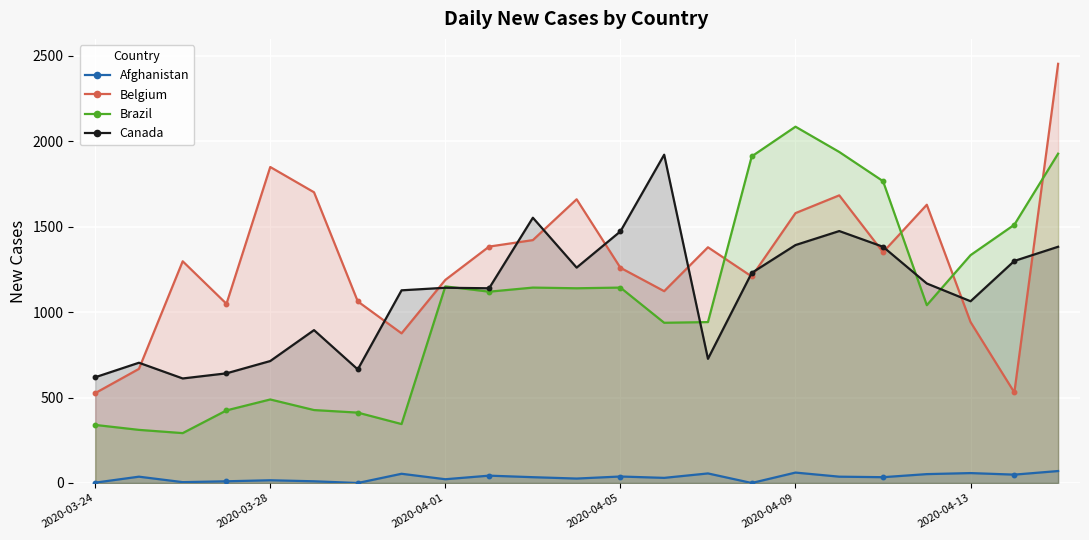

What is the maximum value for Belgium?

2454